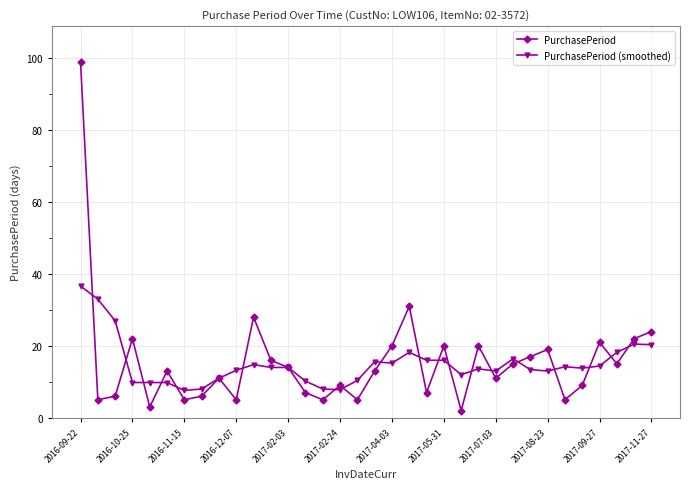

Which series ends up on top after the final intersection of PurchasePeriod and PurchasePeriod (smoothed)?

PurchasePeriod